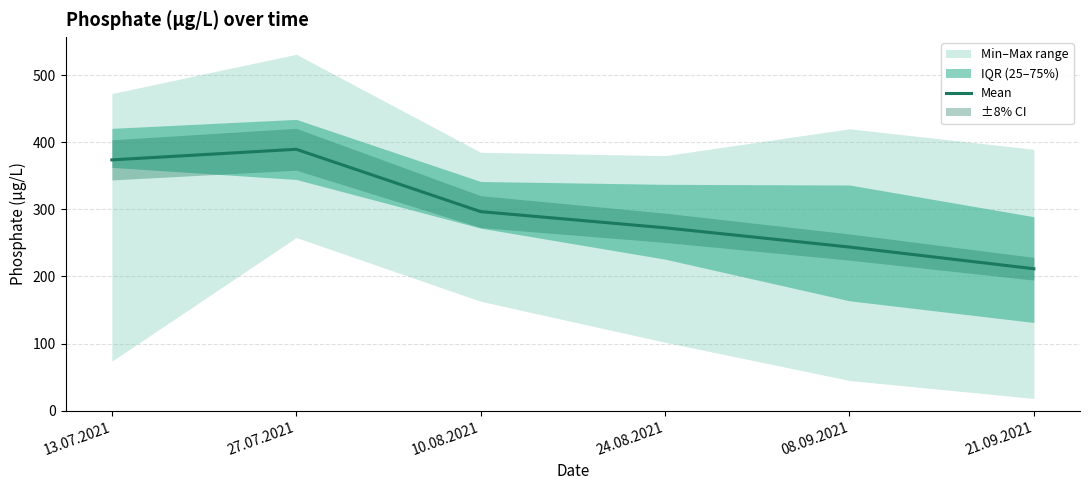

How many interior local peaks (higher than both neighbors) does the data have?

1